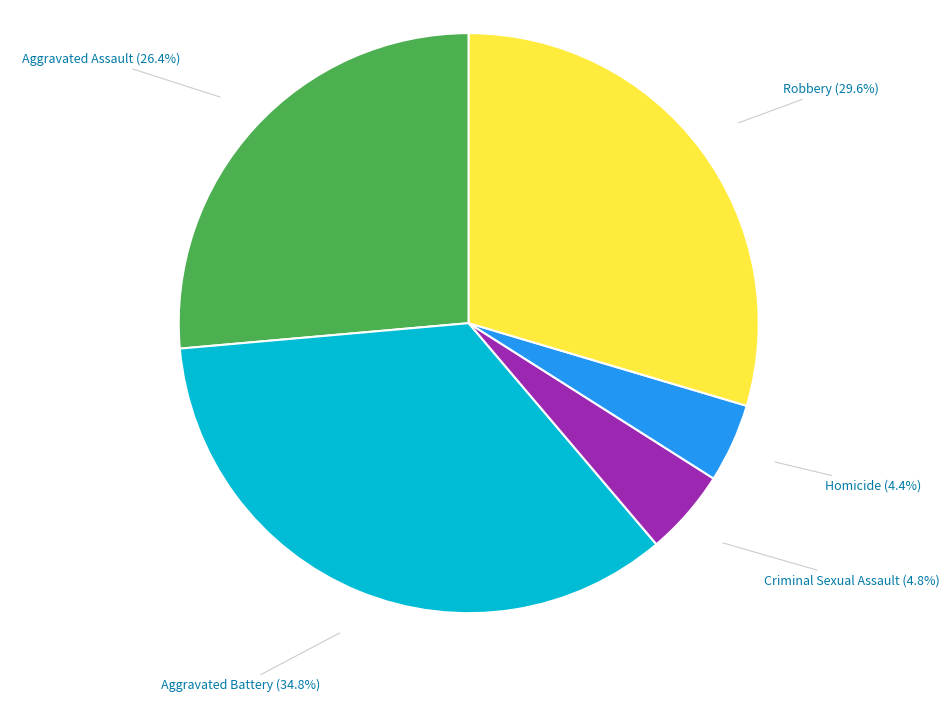

To the nearest percent, what portion does Robbery represent?

30%